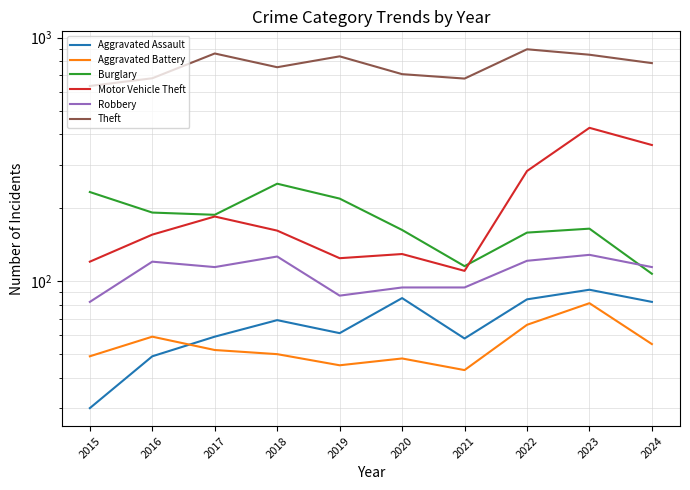

True or false: Theft and Robbery intersect in this chart.

False